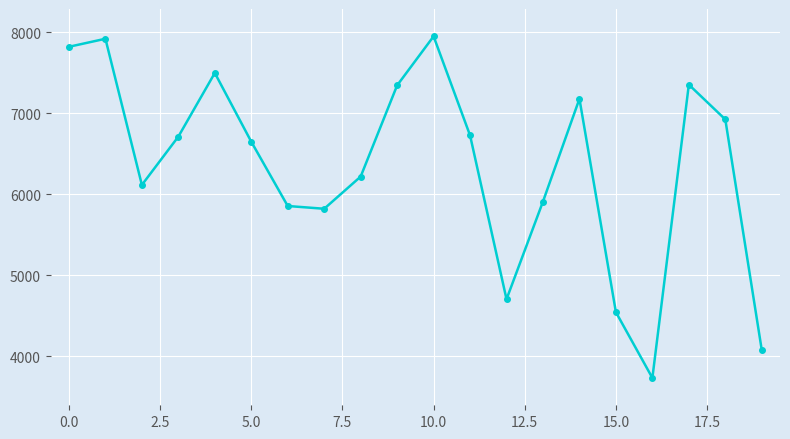

What is the value of the 19th point from the left?

6922